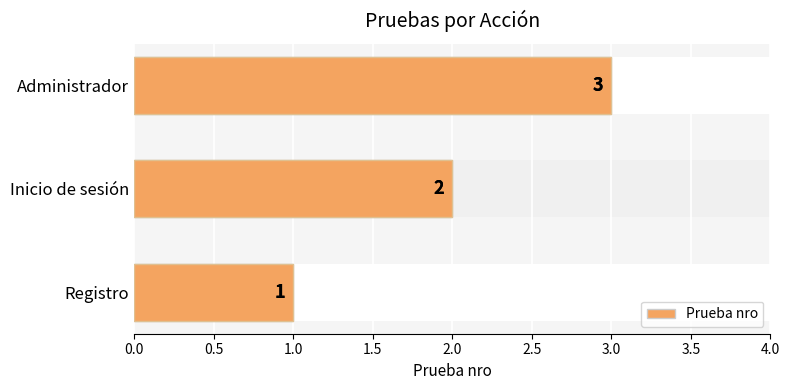

What is the change in value from Registro to Administrador?

+2